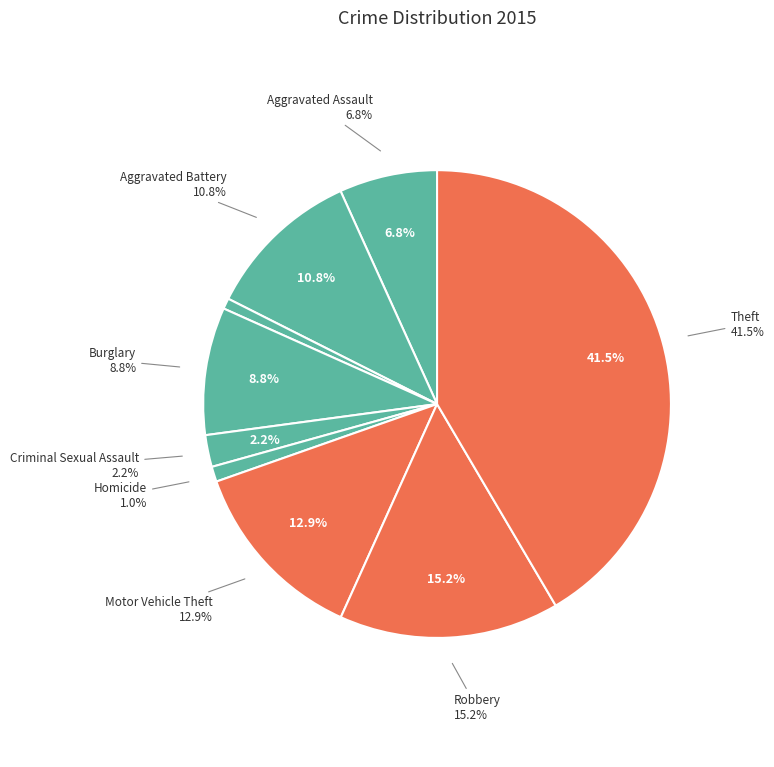

The Aggravated Battery slice represents 11% of the pie. True or false?

True